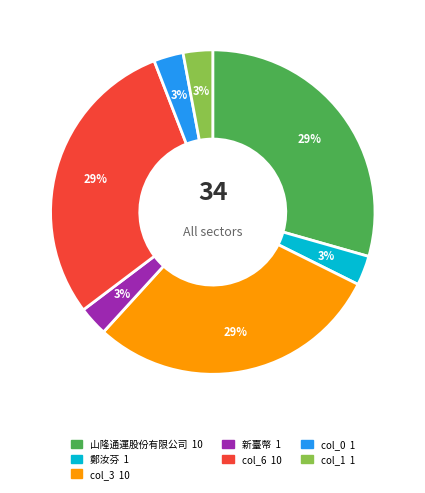

Count the number of slices in the pie.

7